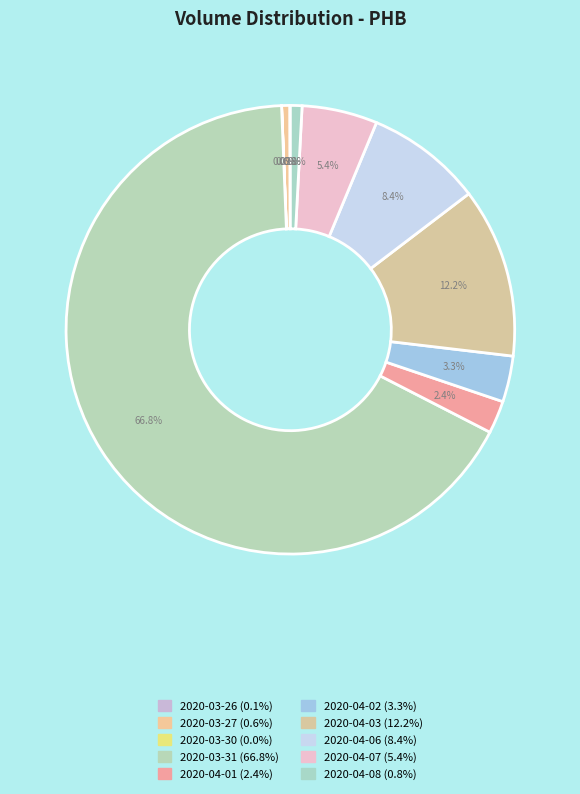

Does any single category account for the majority?

Yes